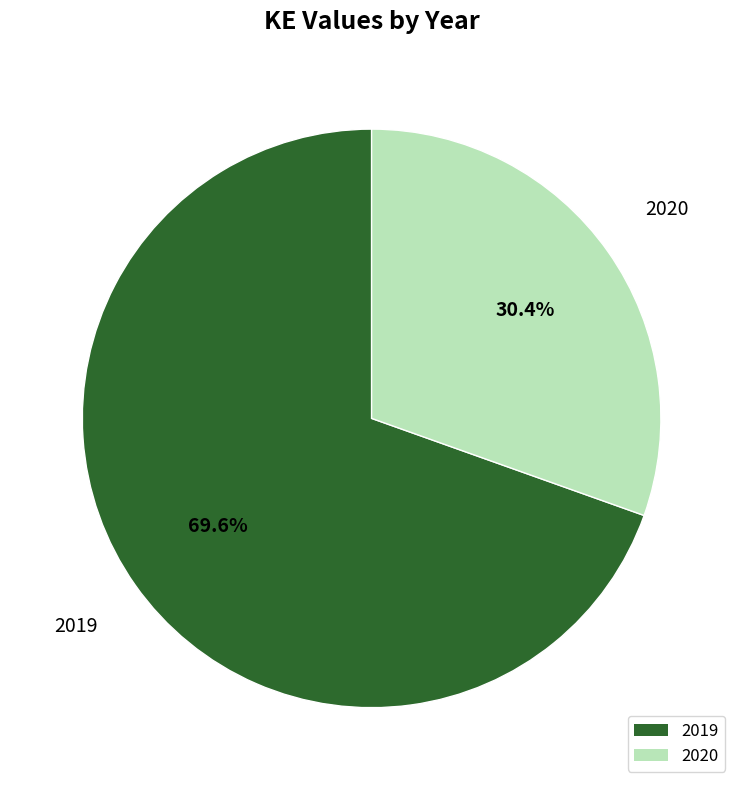

What percentage is the 2019 slice, to the nearest percent?

70%